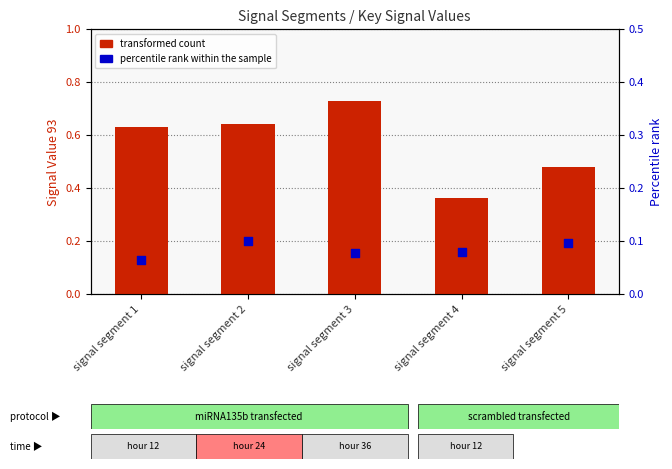

Which series has the largest Y range (max minus min)?

transformed count